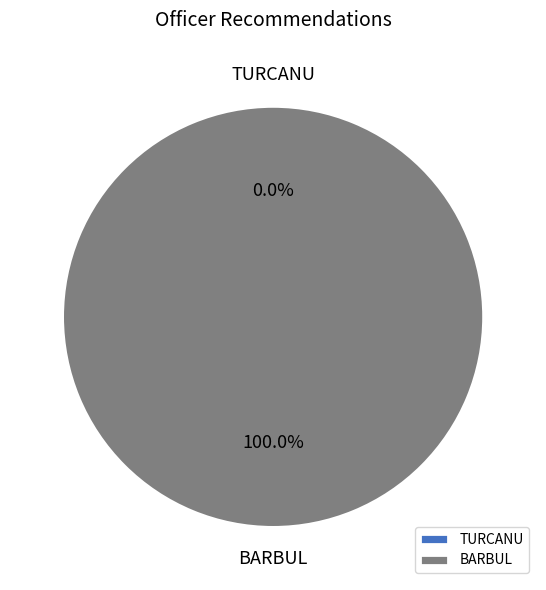

Count the number of slices in the pie.

2